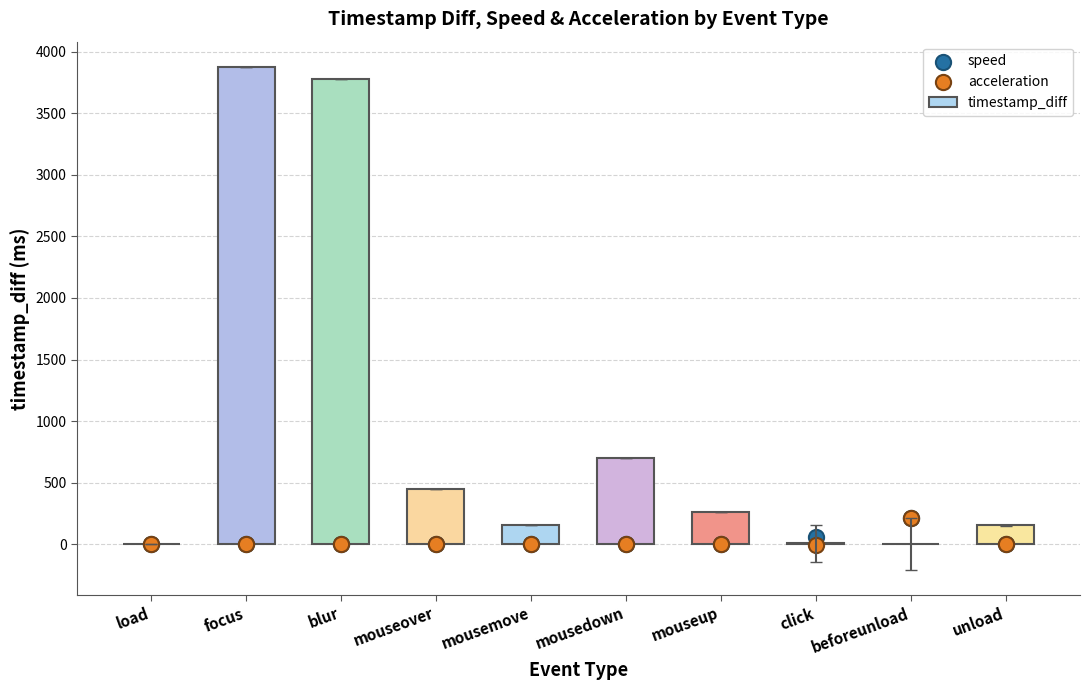

Is the value of timestamp_diff at mouseover greater than the value of speed at mouseup?

Yes